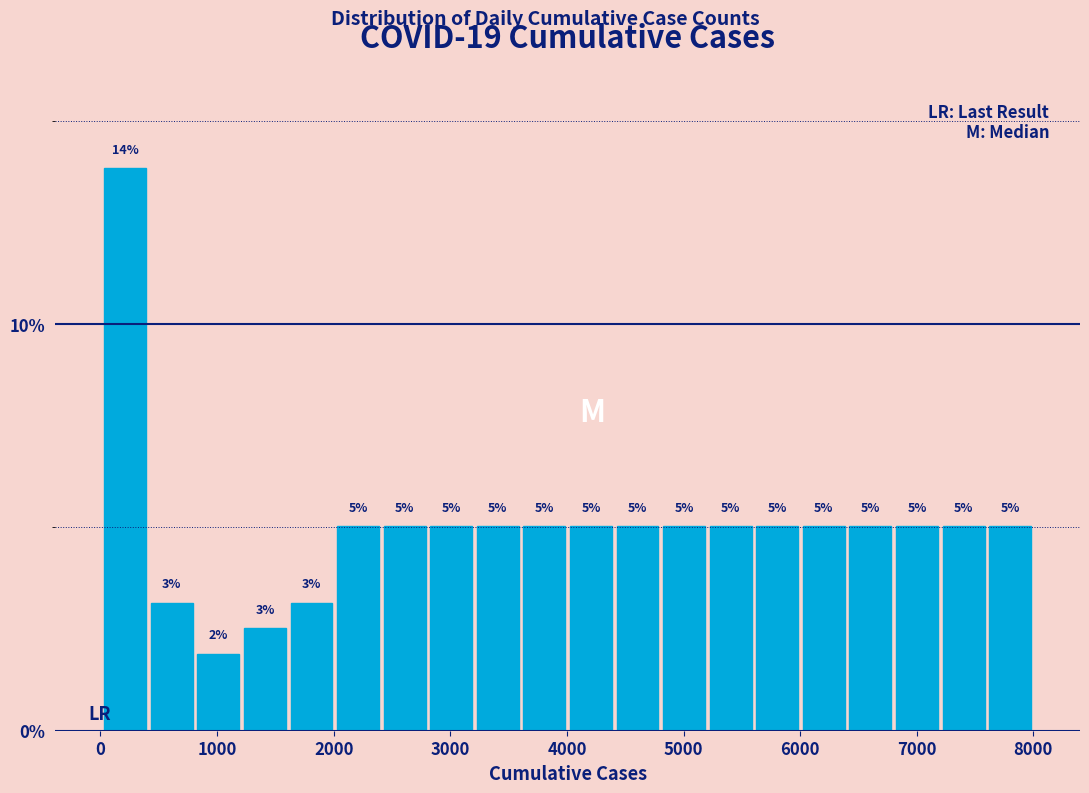

Read against the x-axis, roughly where is the centre of the tallest bar?

200